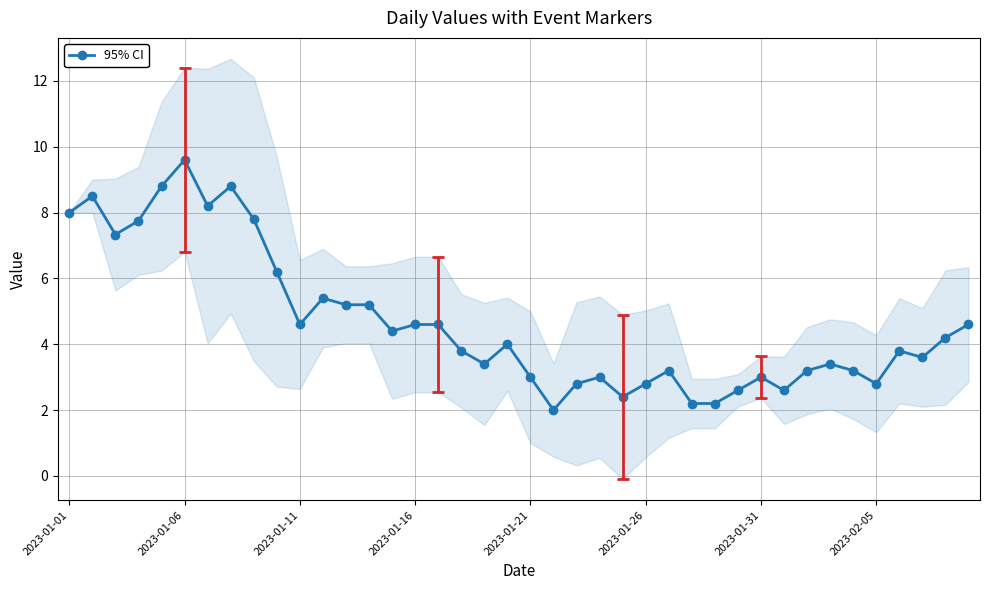

What is the difference between the second highest and minimum values?

6.8